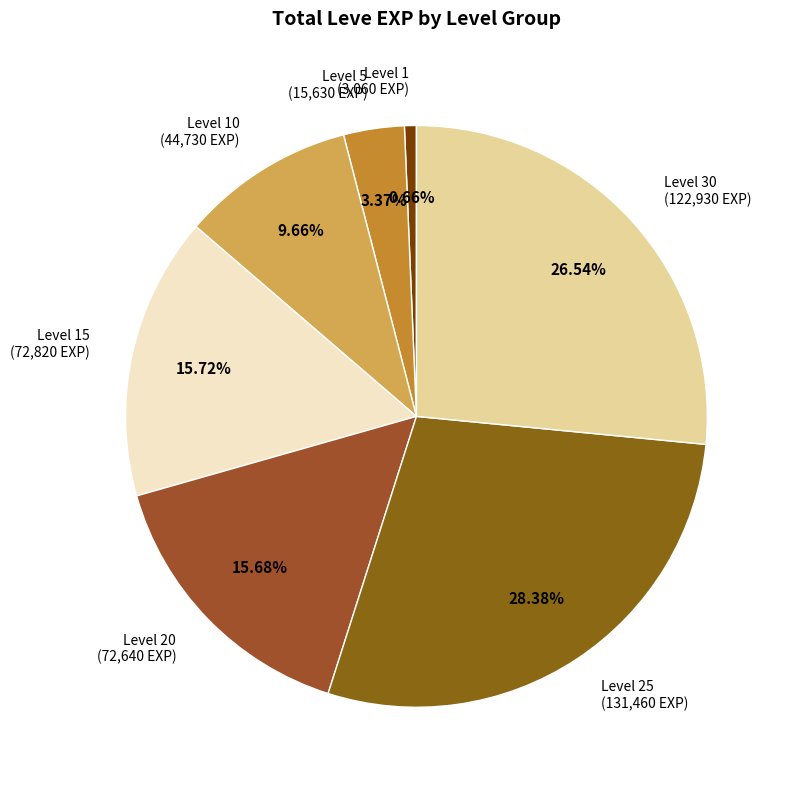

Do Level 1 and Level 20 together represent more than half of the pie?

No